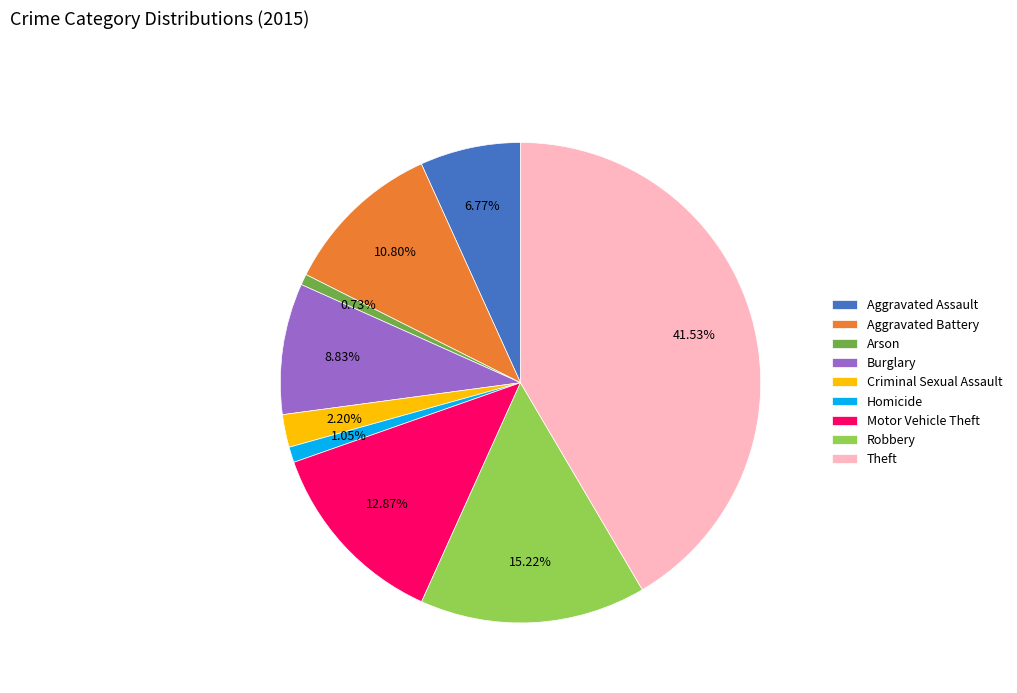

Is it true that Burglary is 1% of the pie?

False